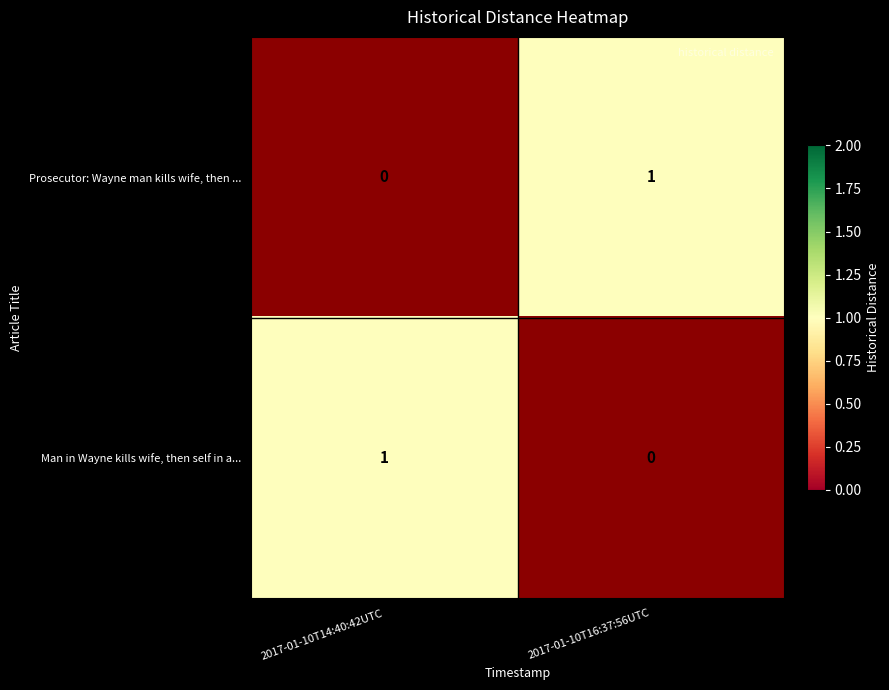

True or false: Man in Wayne kills wife, then self in a... has a value of 2 at 2017-01-10T14:40:42UTC.

False